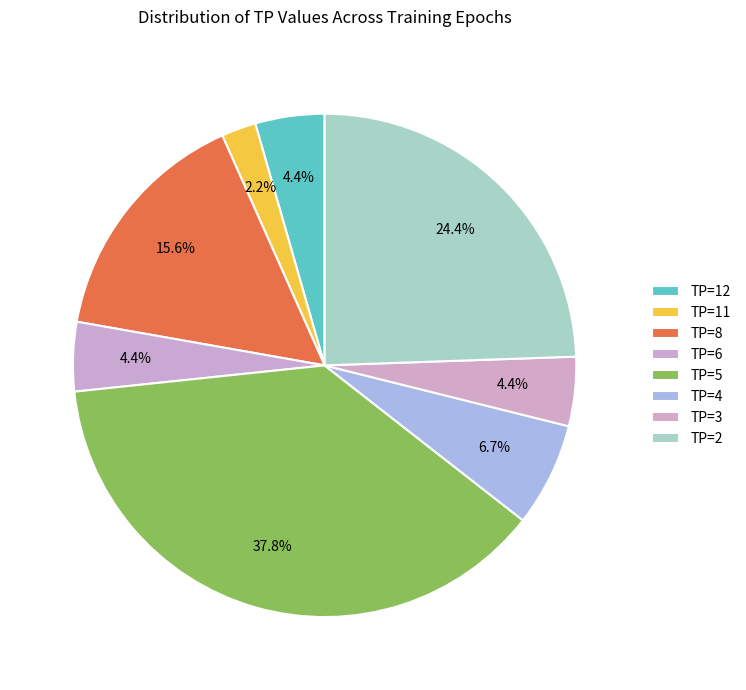

What is the change in value from TP=5 to TP=3?

-15